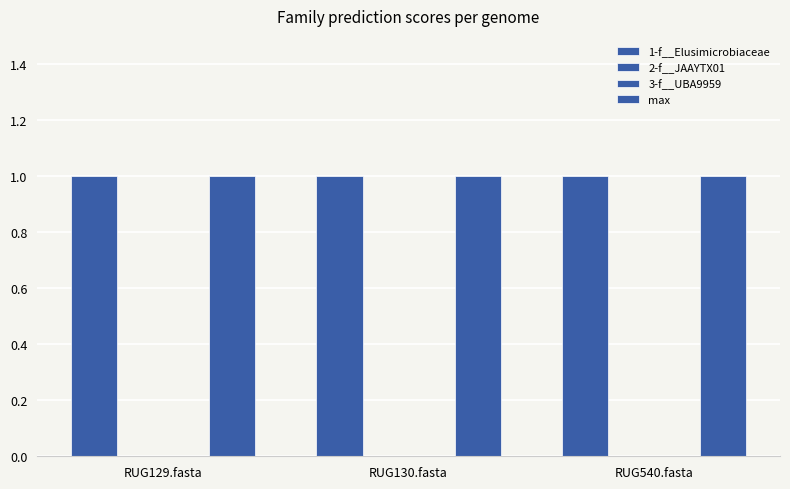

What is the value of the max bar at the 3rd from the left?

1